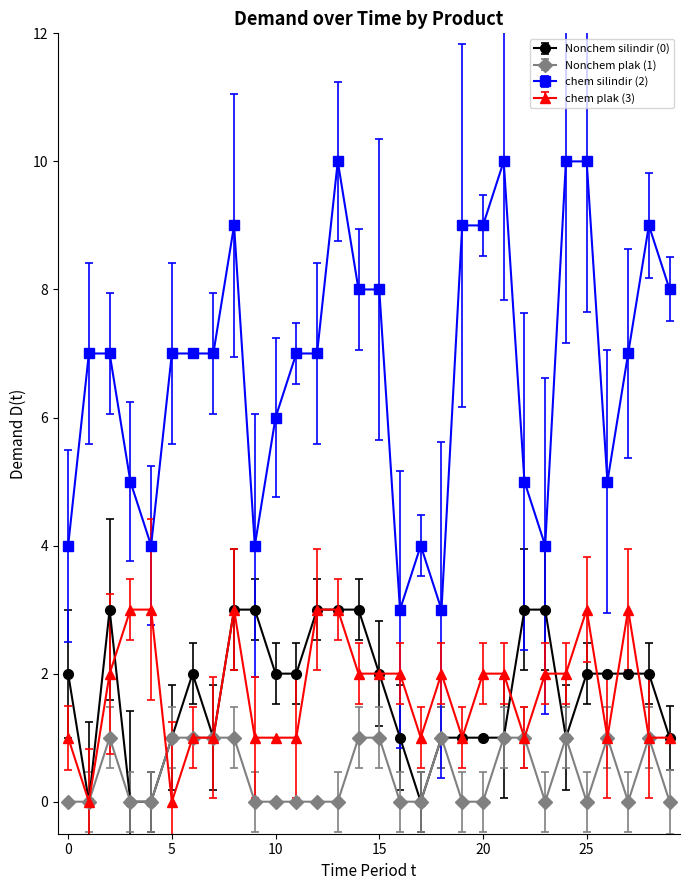

Which series has the largest total across all categories?

chem silindir (2)